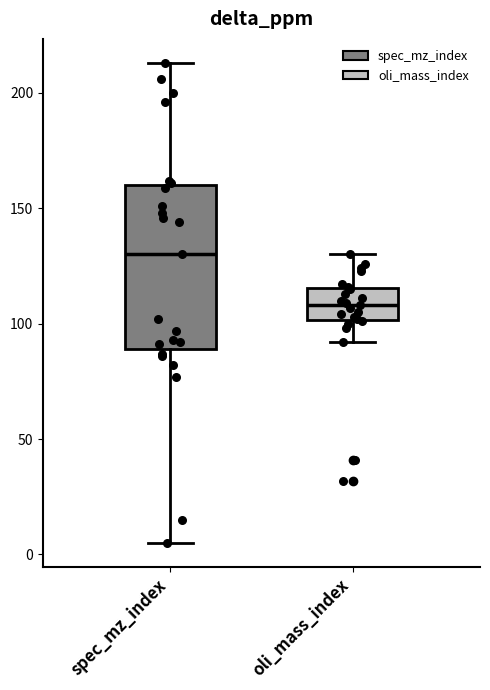

Which box has the highest median line?

spec_mz_index